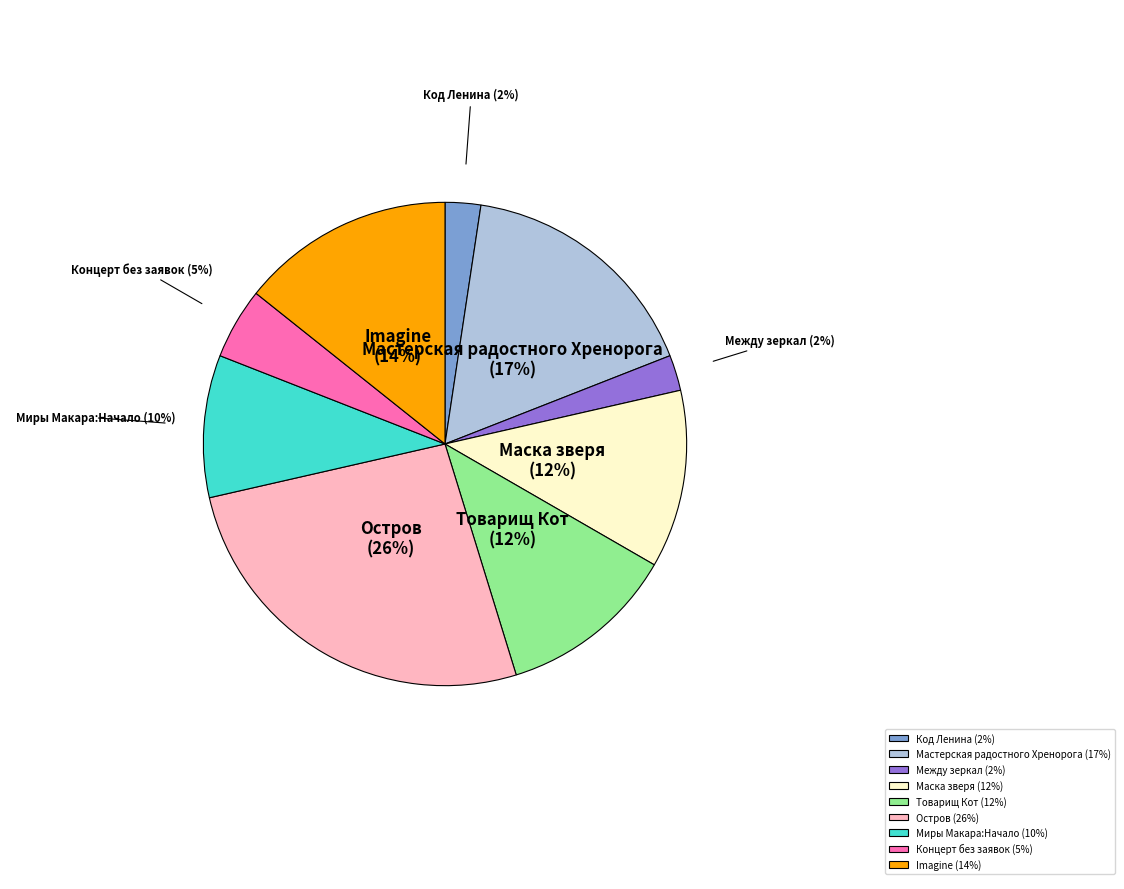

Is there a majority slice in this chart?

No